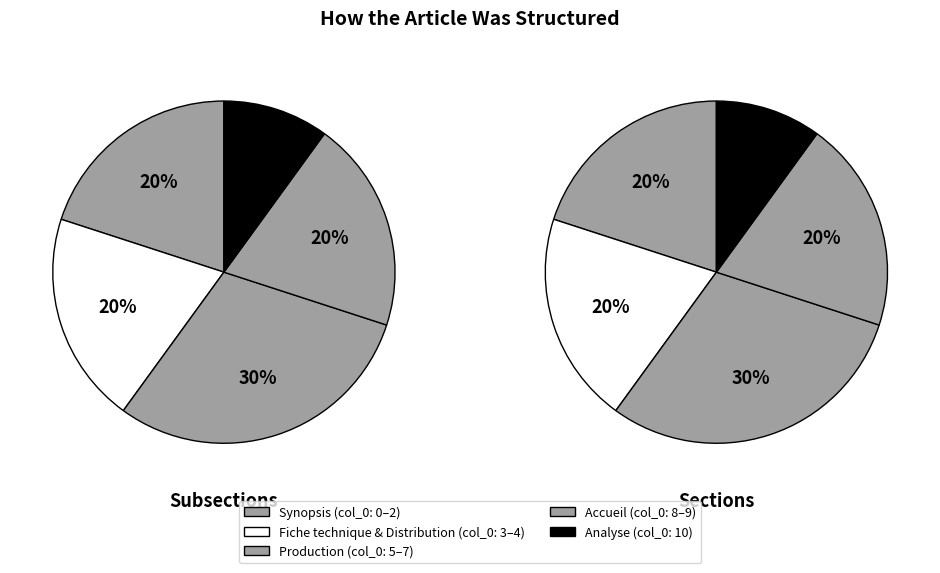

To the nearest percent, what portion does Accueil represent?

20%